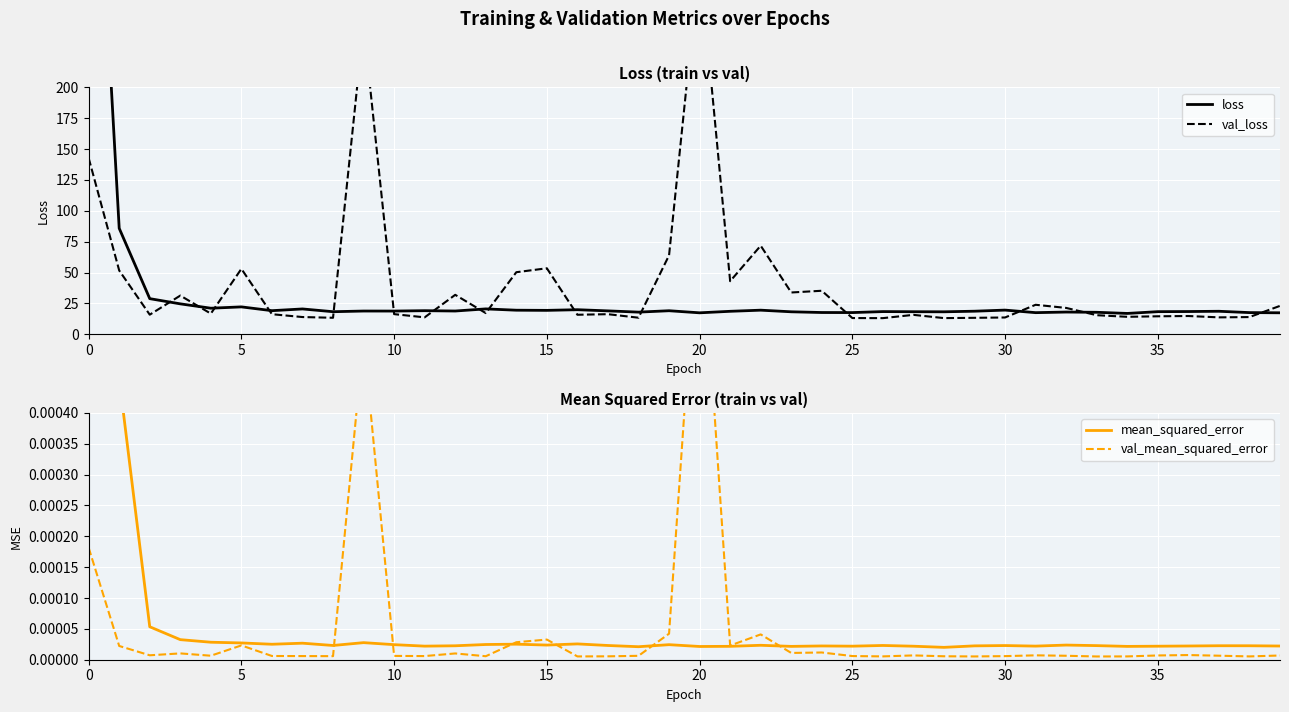

Between 37 and 34, which is larger?

37